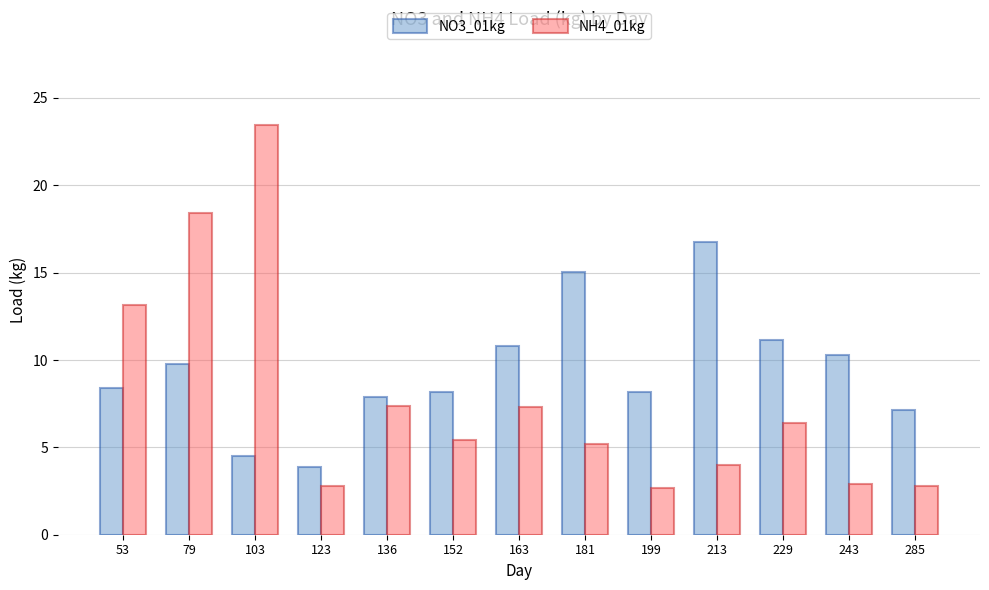

Is the value of NH4_01kg at 123 greater than the value of NO3_01kg at 152?

No